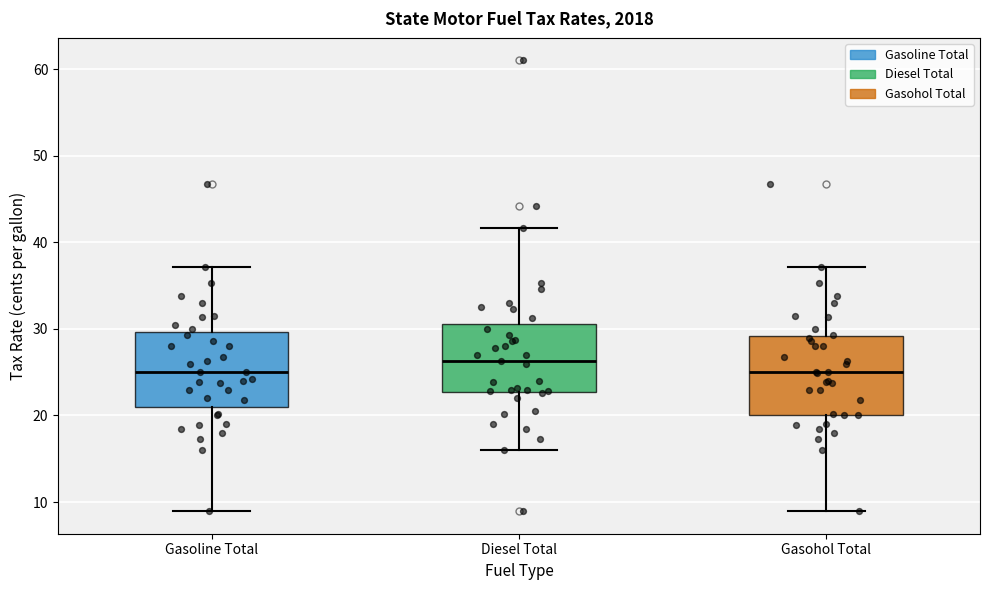

Reading left to right, transcribe this box plot: for each box, give where its median line is, the range the box spans, and where its two whiskers end, as read against the y-axis. The values are not printed on the chart, so give them approximately, as read against the axis.

Gasoline Total: median 25, box 21 to 30, whiskers 9 to 37
Diesel Total: median 26, box 23 to 31, whiskers 16 to 42
Gasohol Total: median 25, box 20 to 29, whiskers 9 to 37